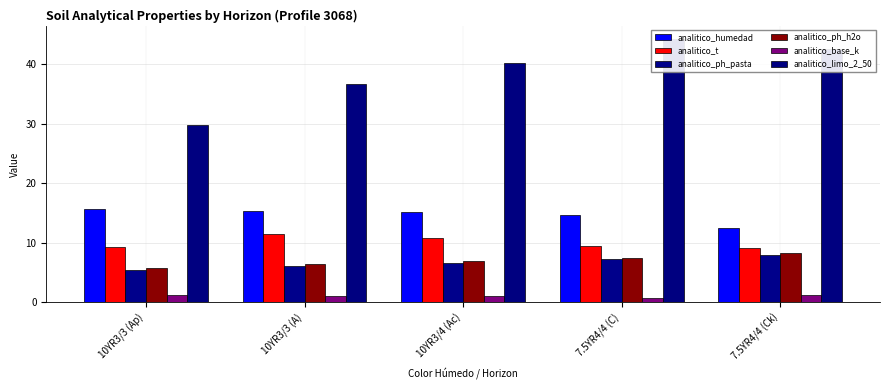

What is the smallest value displayed?

0.8